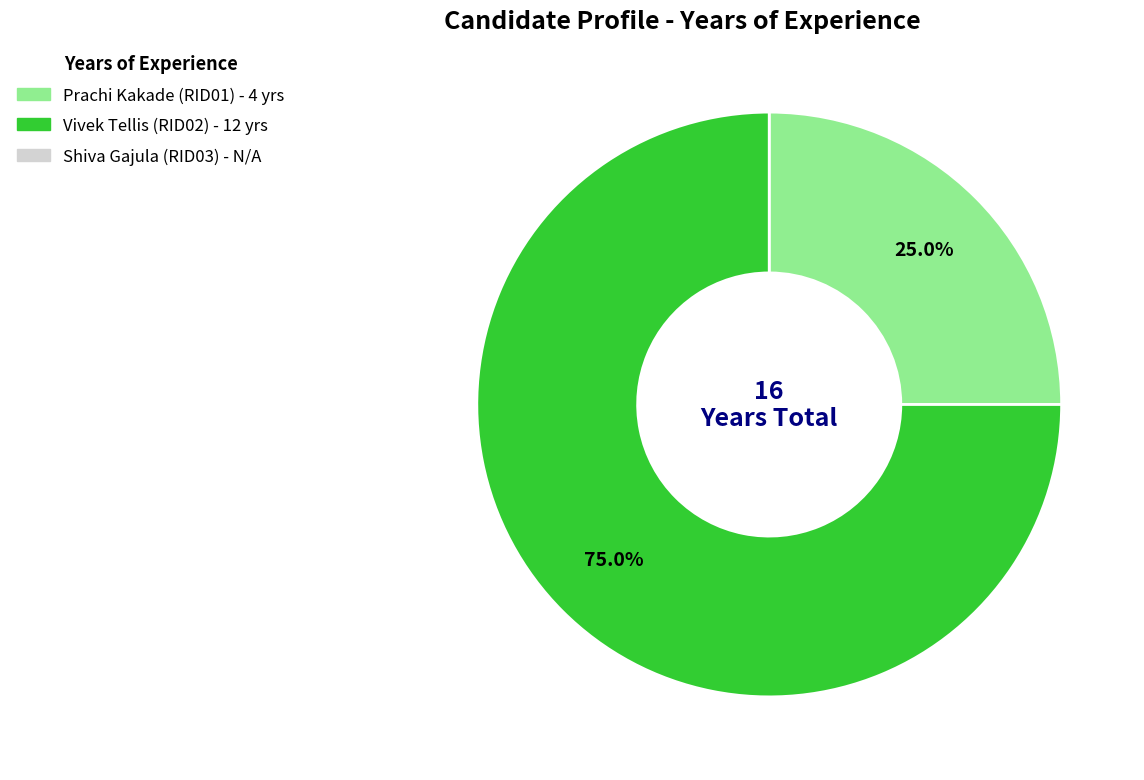

Does any single category account for the majority?

Yes